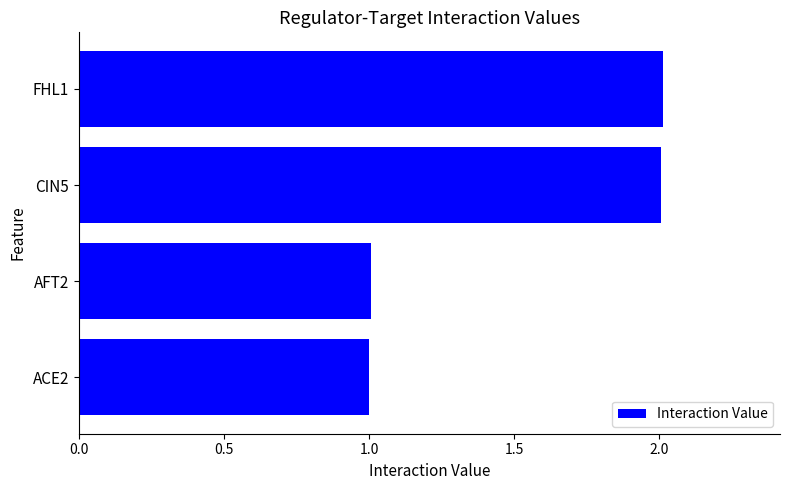

The chart shows a value of 1.0 at AFT2. True or false?

True